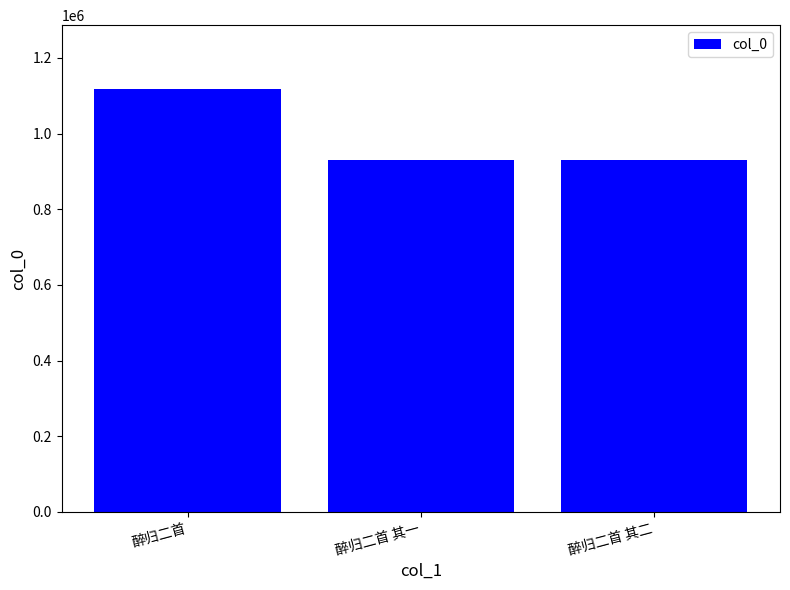

True or false: the data shows 1118568 at 醉归二首.

True